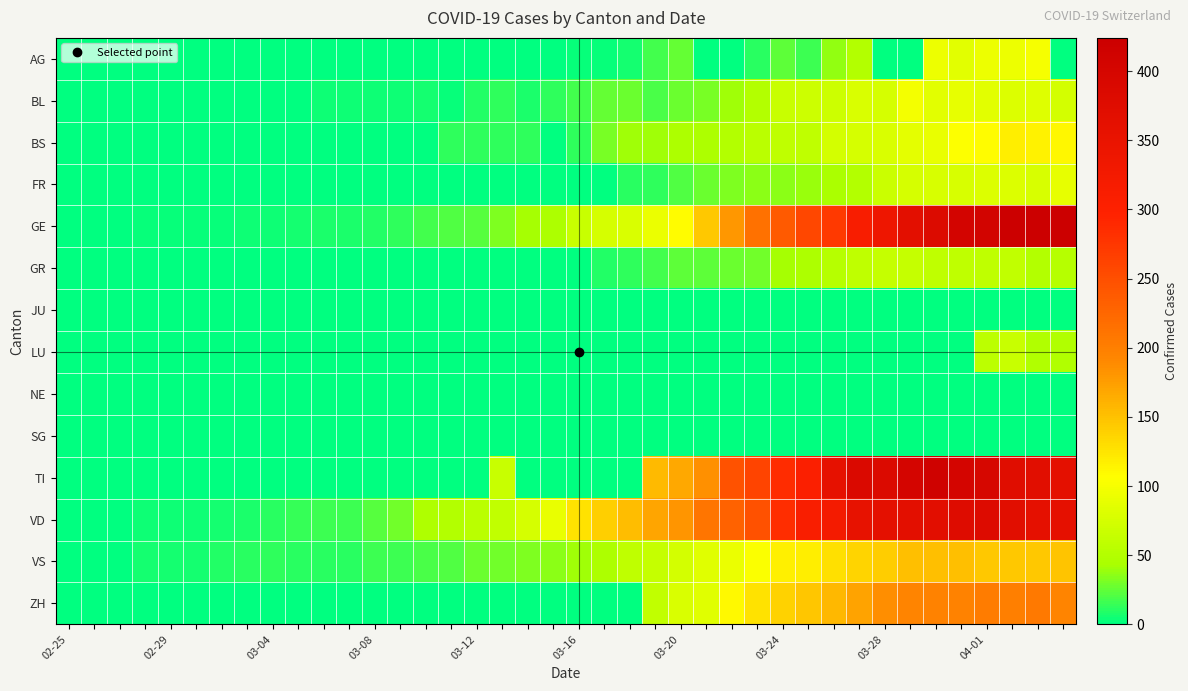

What is the greatest value displayed?

424